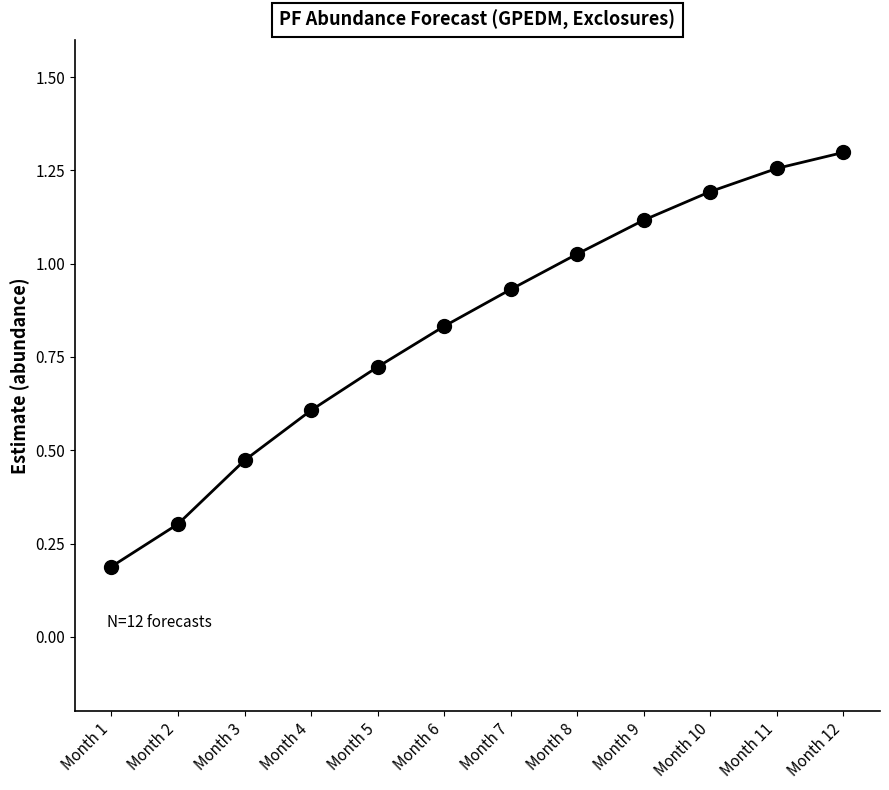

Count the number of data series in this chart.

1